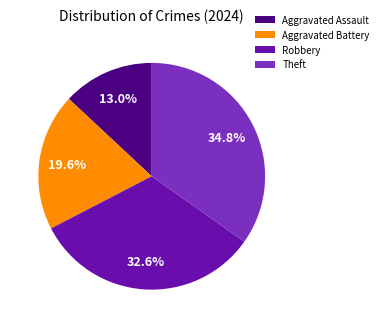

Is it true that Theft is 40% of the pie?

False